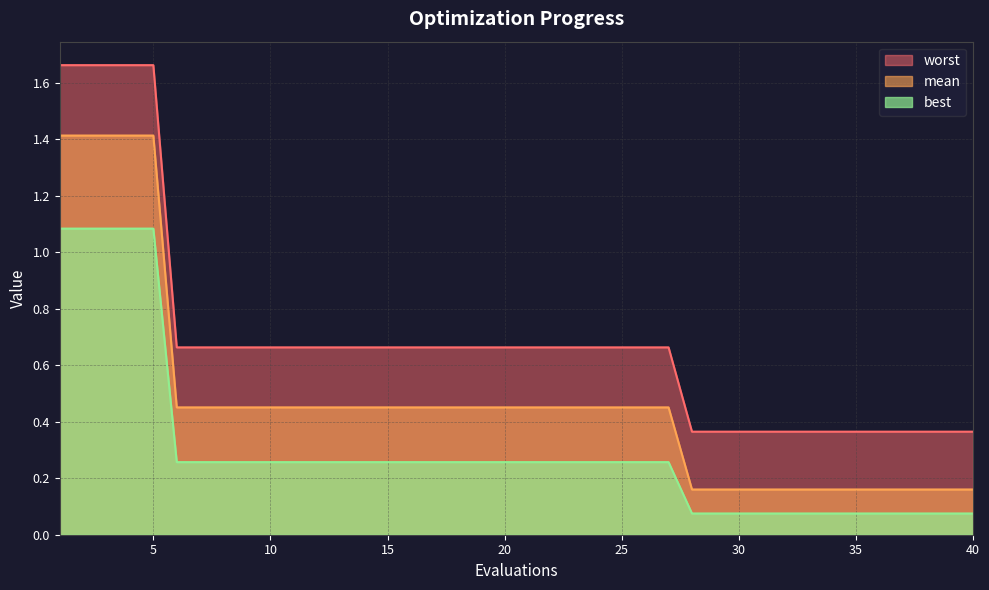

What are all the series names shown in the legend?

worst, mean, best